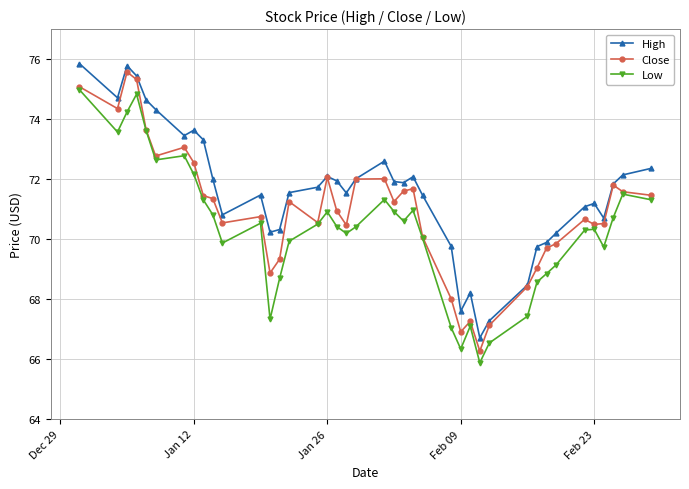

What is the minimum value for Close?

66.3